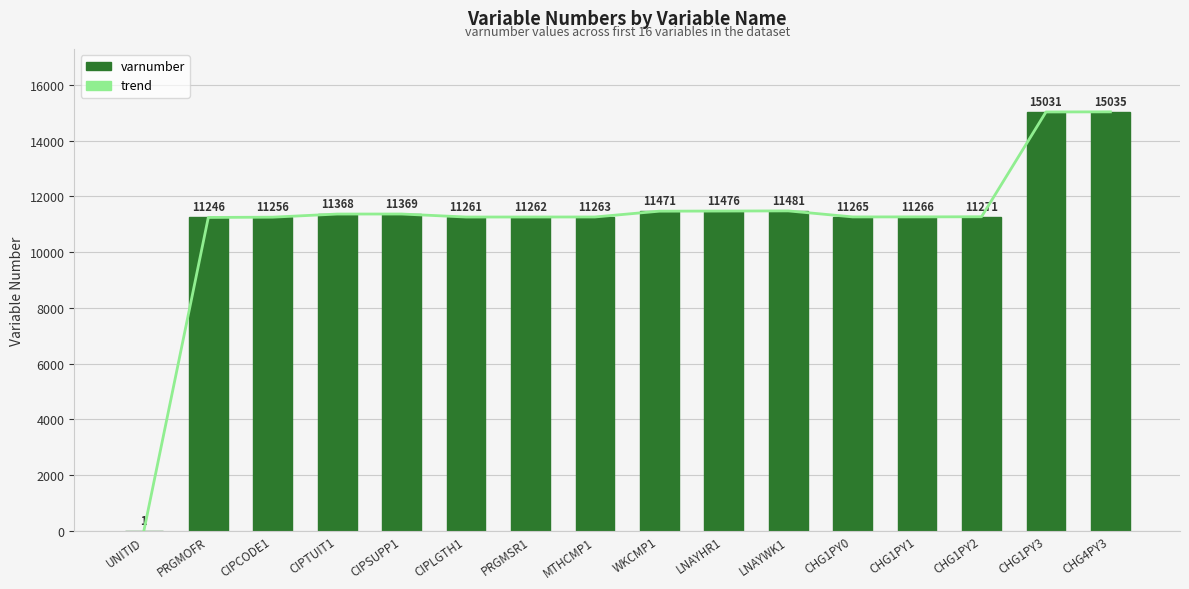

Reading left to right, transcribe all the data shown in this chart.

trend: 1	11246	11256	11368	11369	11261	11262	11263	11471	11476	11481	11265	11266	11271	15031	15035
varnumber: 1	11246	11256	11368	11369	11261	11262	11263	11471	11476	11481	11265	11266	11271	15031	15035